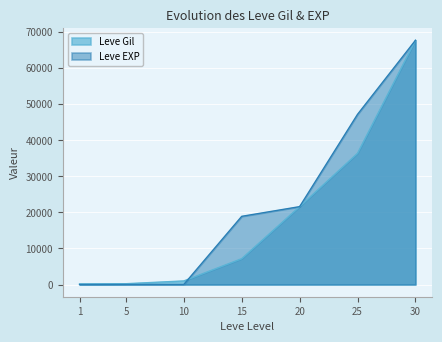

Where do Leve Gil and Leve EXP first cross each other?

10 and 15